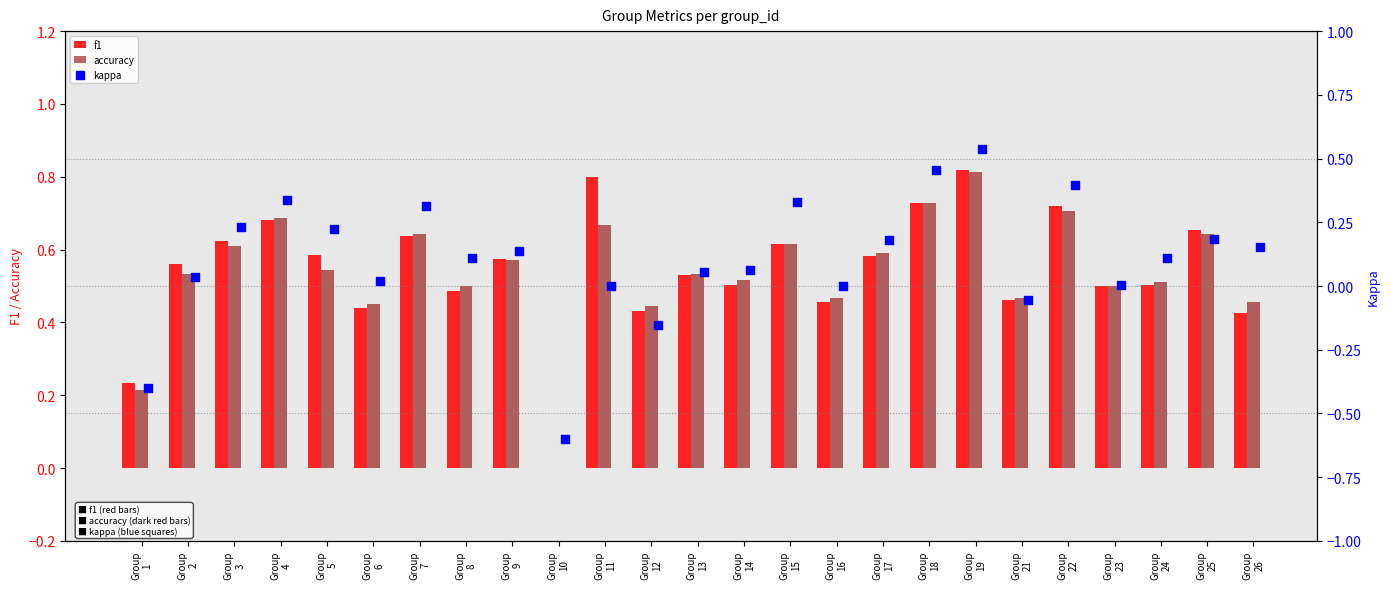

At how many categories does at least one series exceed 0?

24